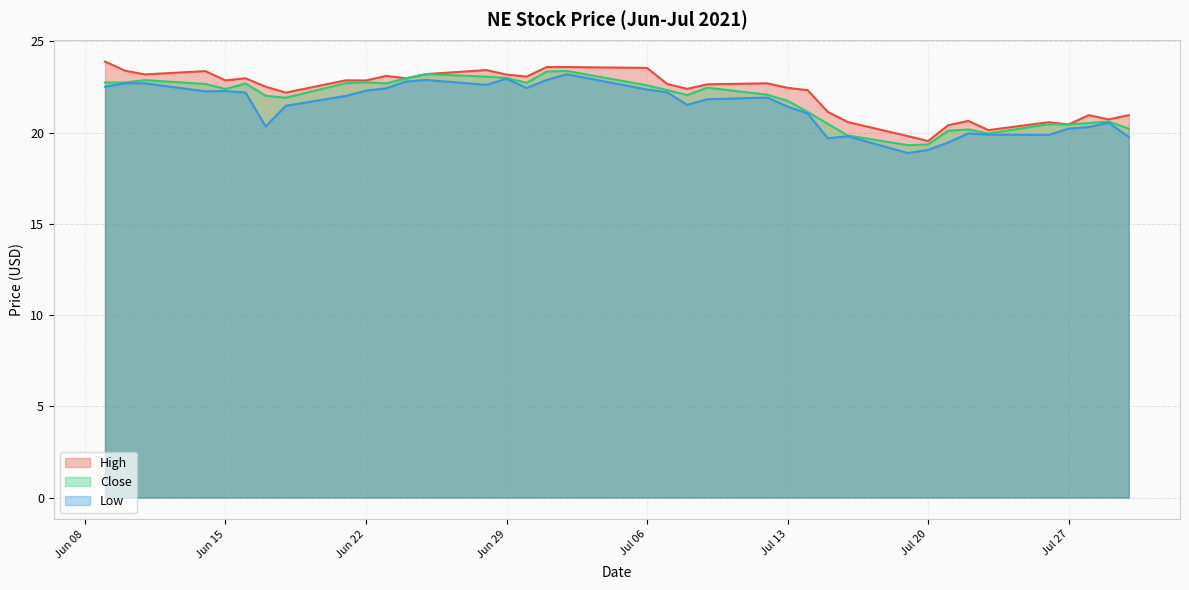

Where does the Close series first go above 22?

2021-06-09